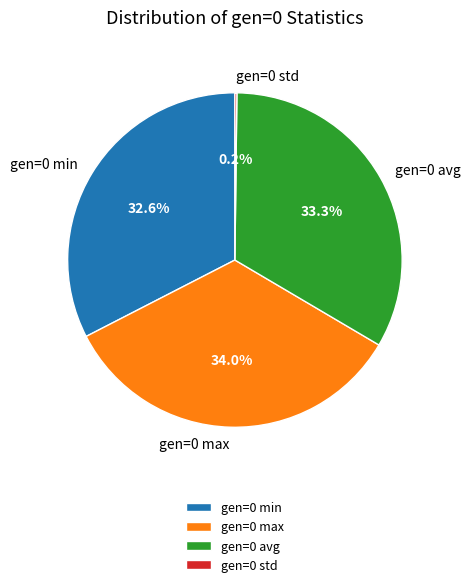

What portion of the pie excludes gen=0 max?

66.0%